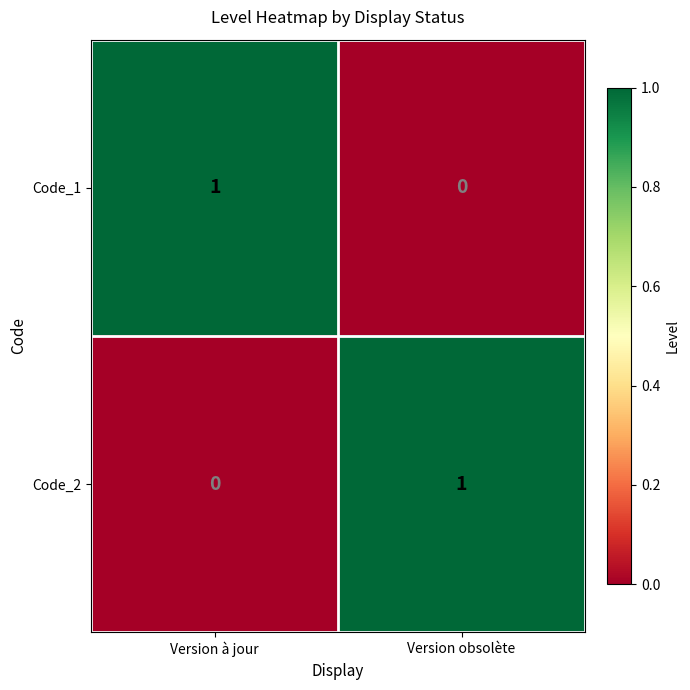

The value of Code_1 at Version à jour is 2. True or false?

False